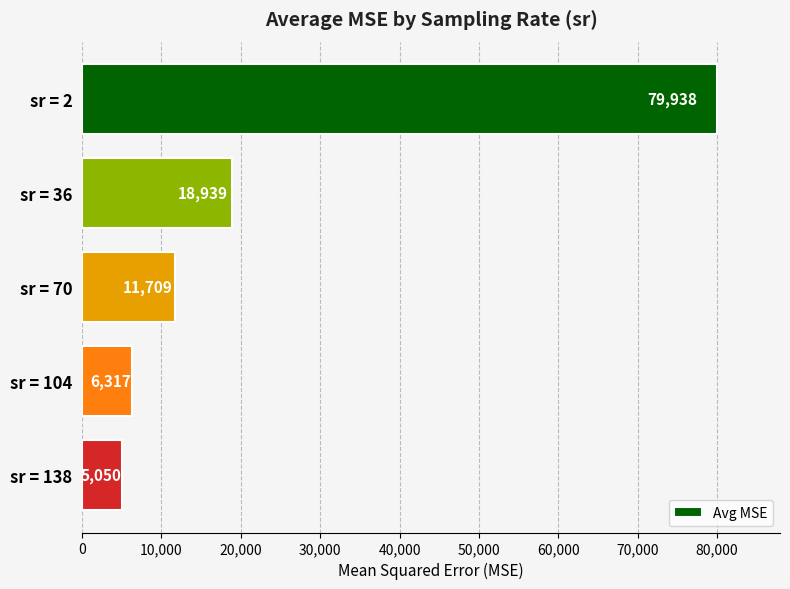

At which category does the chart reach its peak across all series?

sr = 2